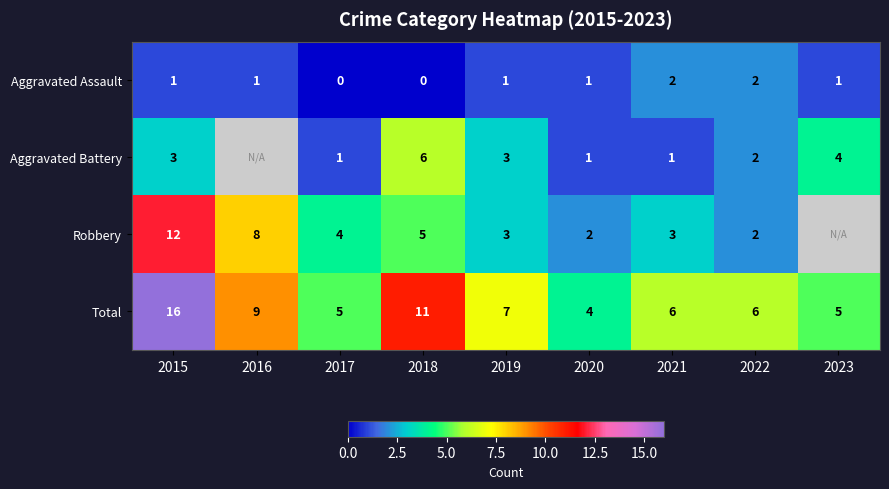

How many values in the Total series are below 6?

3